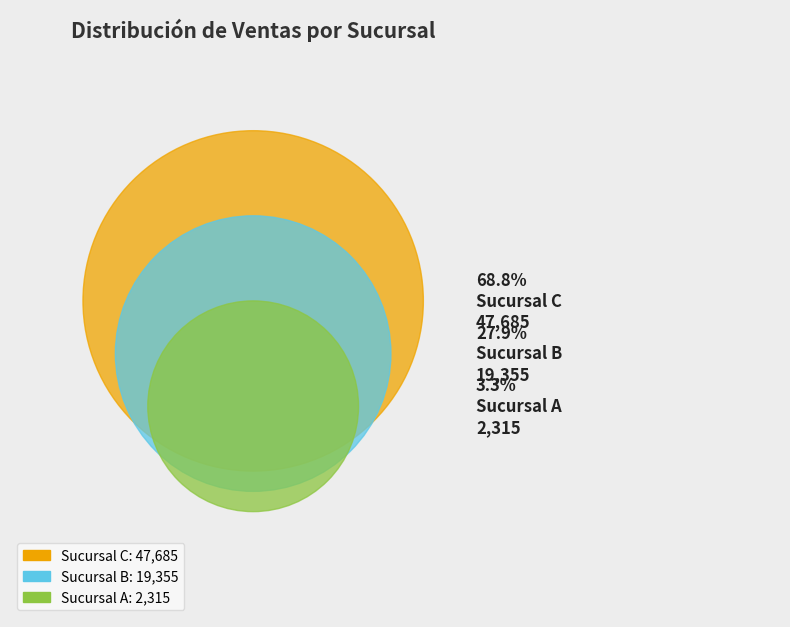

Which category accounts for the majority?

Sucursal C